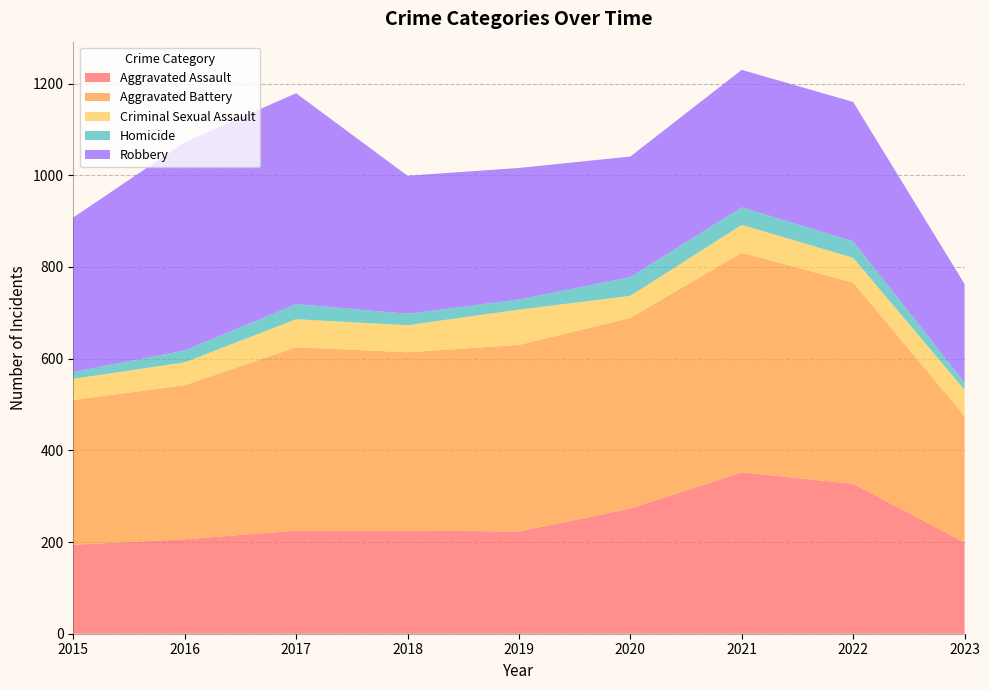

Reading right to left, transcribe all the data shown in this chart.

Aggravated Assault: 199	327	352	273	223	225	225	206	194
Aggravated Battery: 276	439	479	416	407	389	400	336	316
Criminal Sexual Assault: 57	54	61	48	77	59	61	50	46
Homicide: 16	36	38	41	22	25	33	26	15
Robbery: 215	304	300	263	287	301	460	454	337